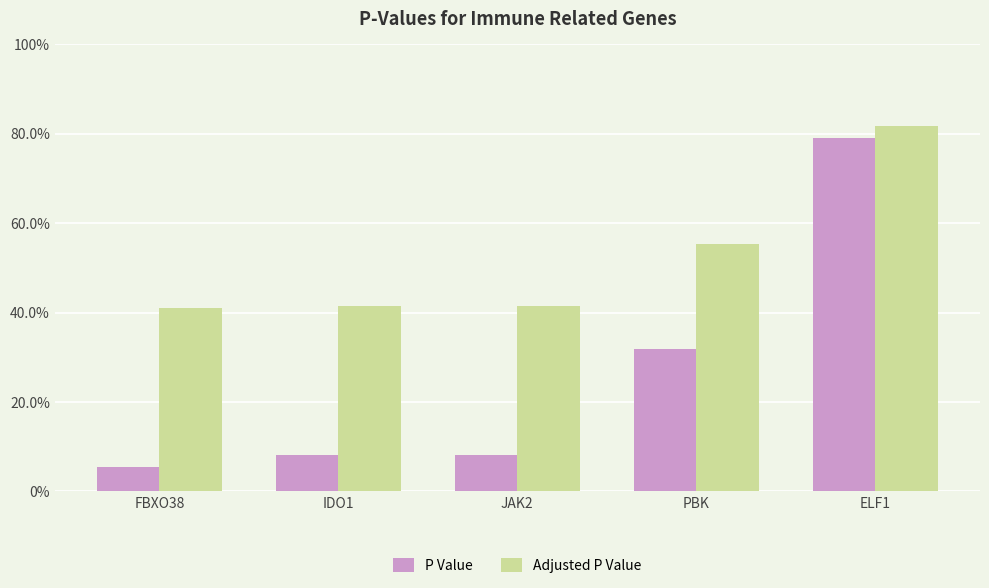

Are the bars grouped side by side (vs. stacked)?

Yes